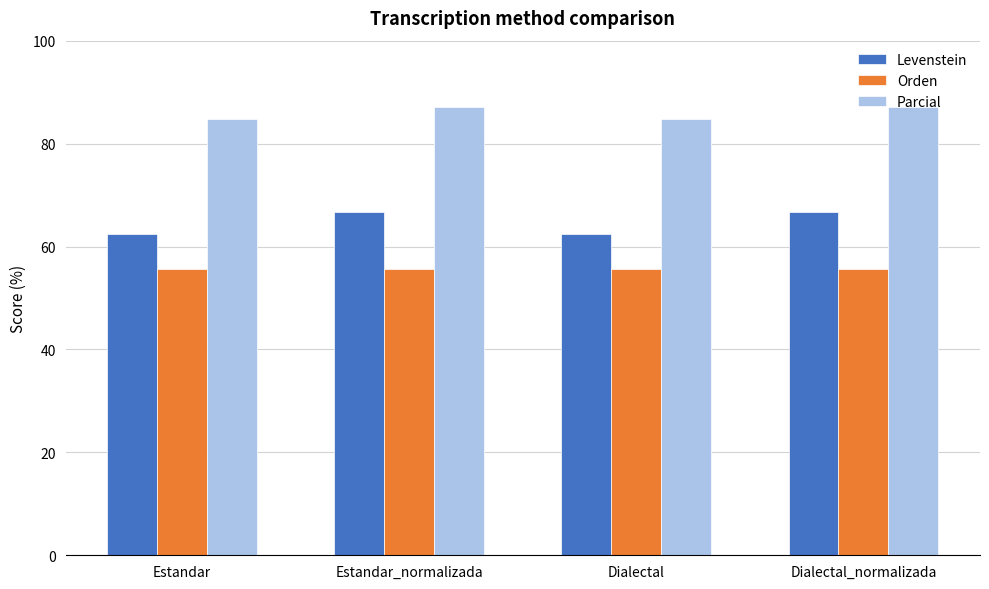

Rank the series by their average value, from highest to lowest.

Parcial, Levenstein, Orden